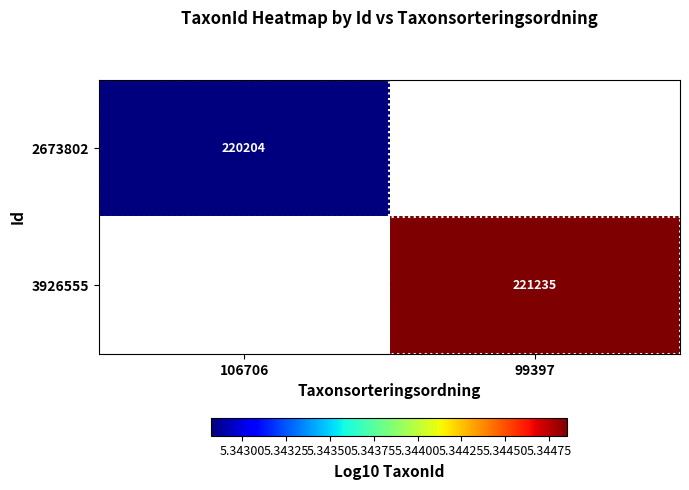

Is the value of 2673802 at 106706 greater than the value of 3926555 at 99397?

No